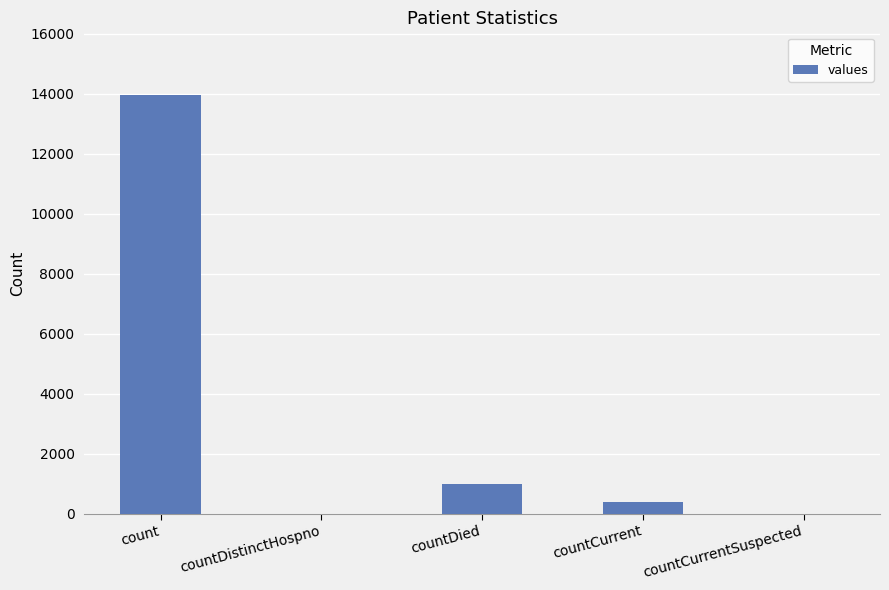

What is the change in value from count to countDistinctHospno?

-13959